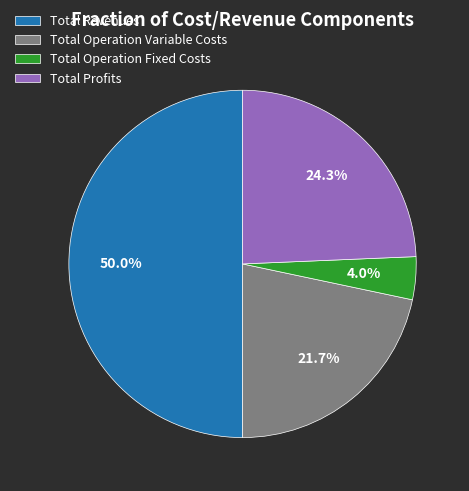

Is Total Profits the majority of the pie?

No